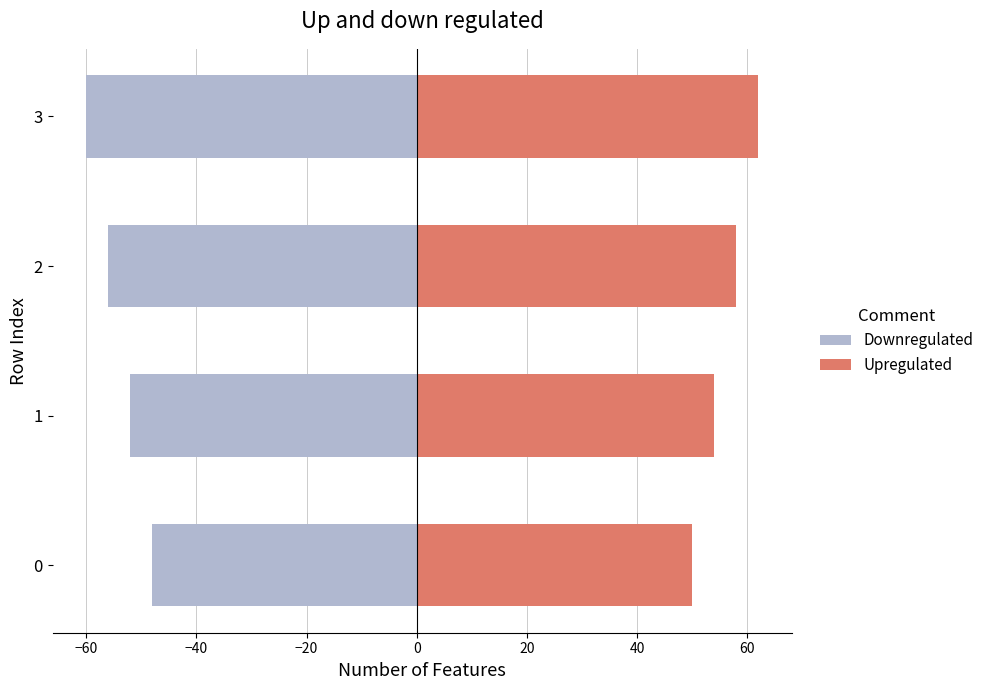

What is the average value of the Upregulated series?

56